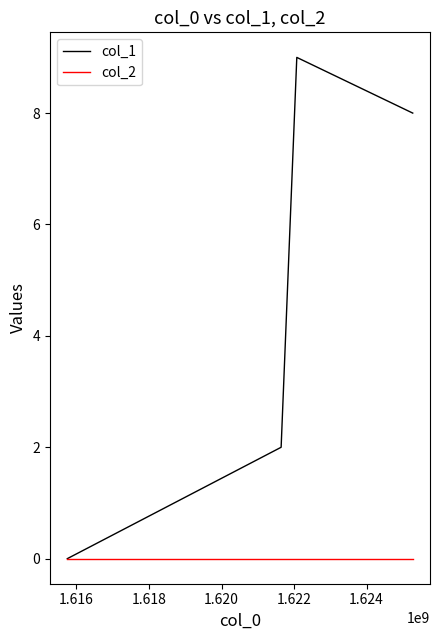

Which series has the largest total across all categories?

col_1